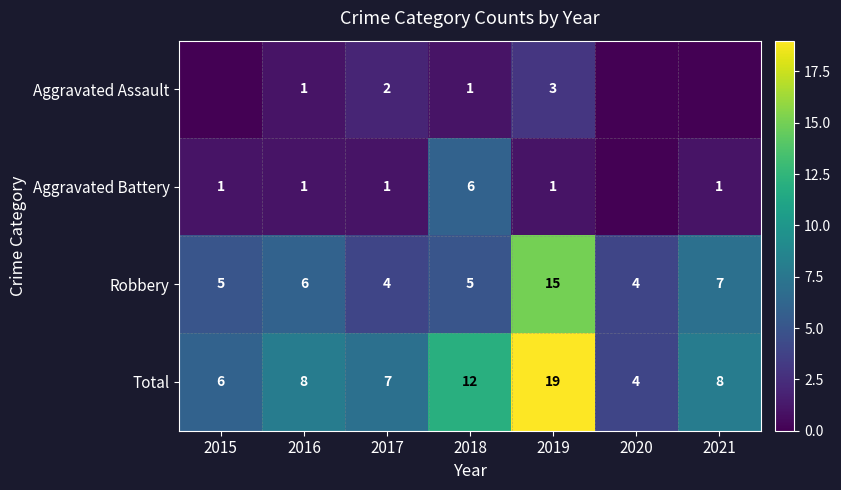

What is the spread (max minus min) of values at 2017?

6